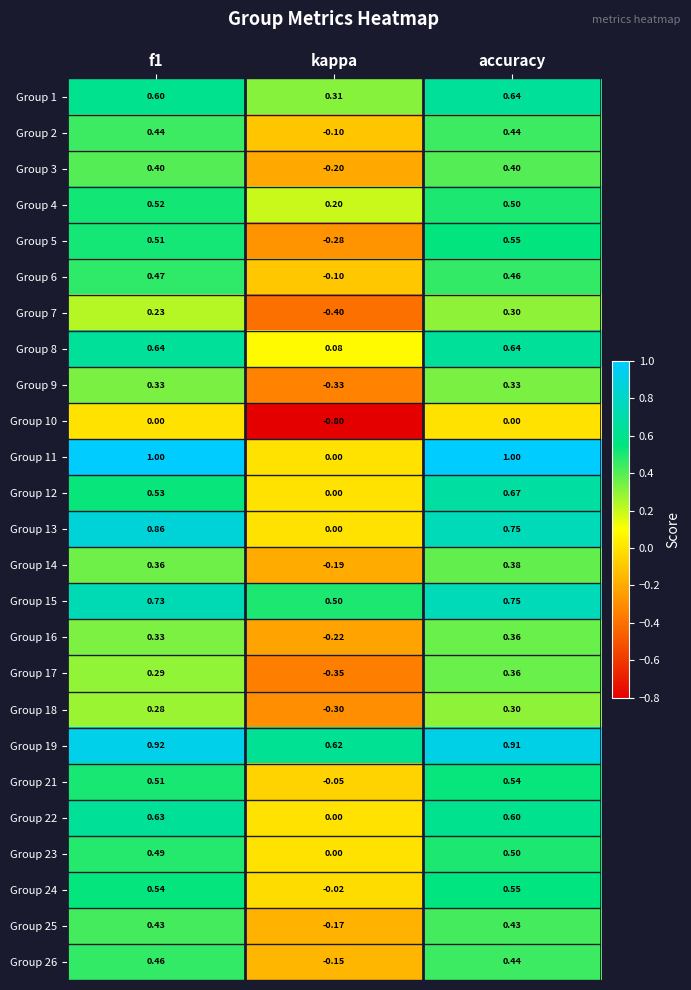

Is the value of Group 19 at accuracy greater than the value of Group 4 at accuracy?

Yes